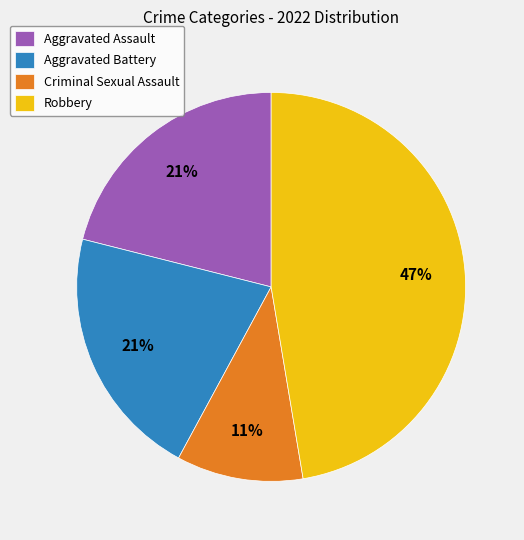

Is it true that Aggravated Assault is 11% of the pie?

False